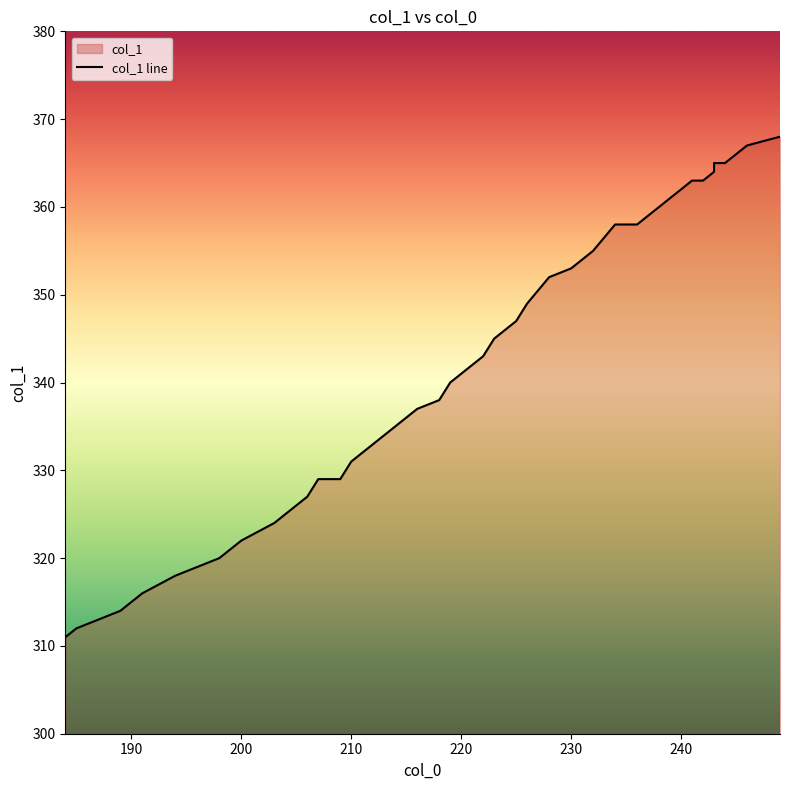

Reading right to left, what are all the values shown in this chart?

368	367	366	365	365	364	363	363	362	361	360	358	358	355	353	352	349	347	345	343	340	338	337	336	334	333	332	331	329	329	327	326	324	322	320	318	316	314	312	311